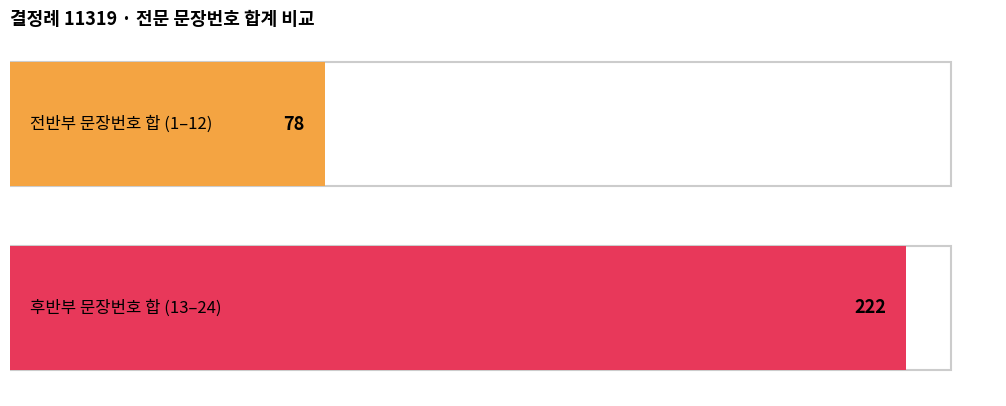

Are the bars horizontal?

Yes